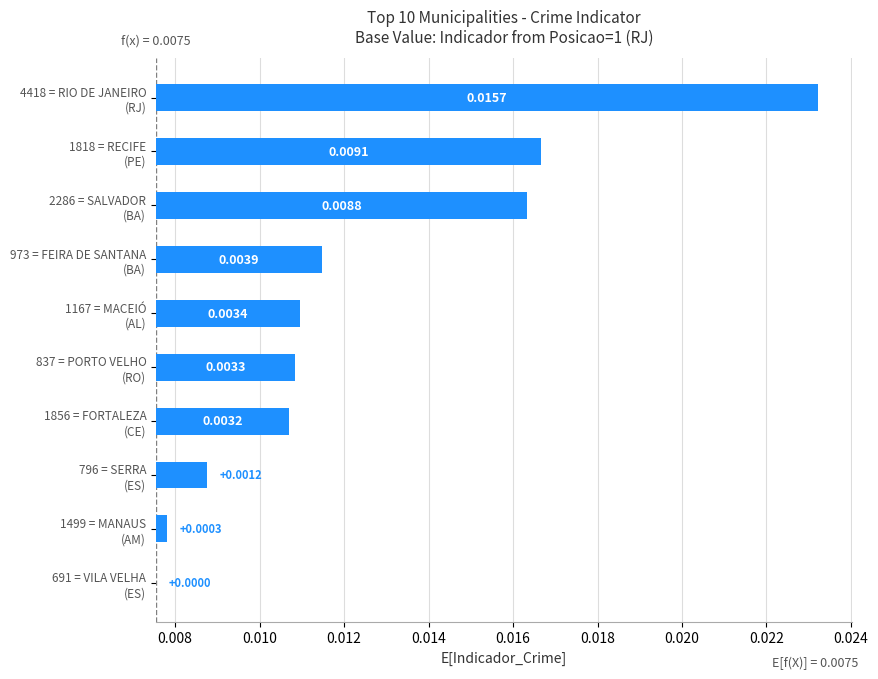

Is it true that the value at 837 = PORTO VELHO (RO) is 0.0?

True